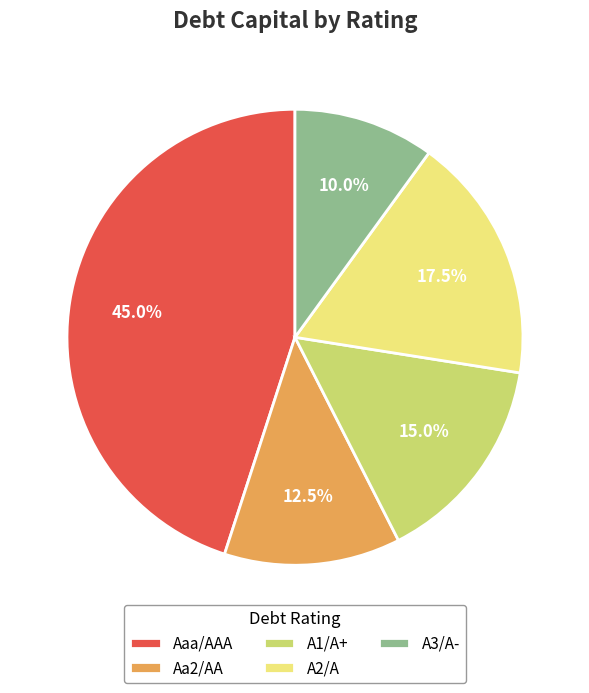

To the nearest percent, what is the difference between the Aaa/AAA and A3/A- slice percentages?

35%